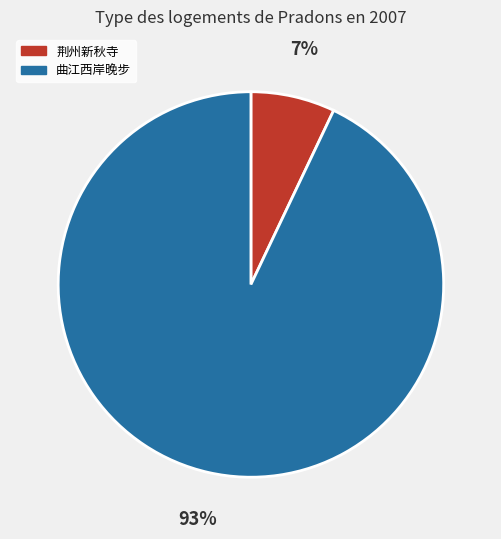

Does any single category account for the majority?

Yes